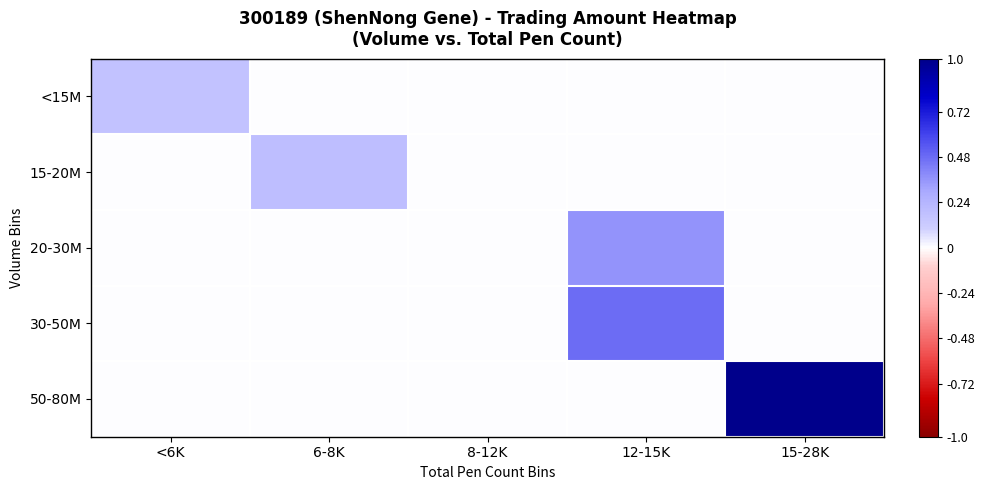

Which series changed the most between <6K and 12-15K?

30-50M